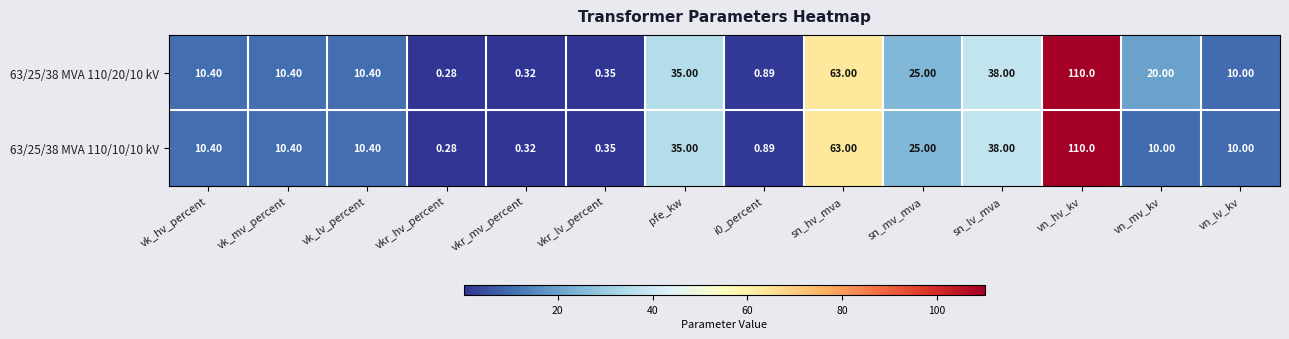

Rank the series by their average value, from highest to lowest.

63/25/38 MVA 110/20/10 kV, 63/25/38 MVA 110/10/10 kV